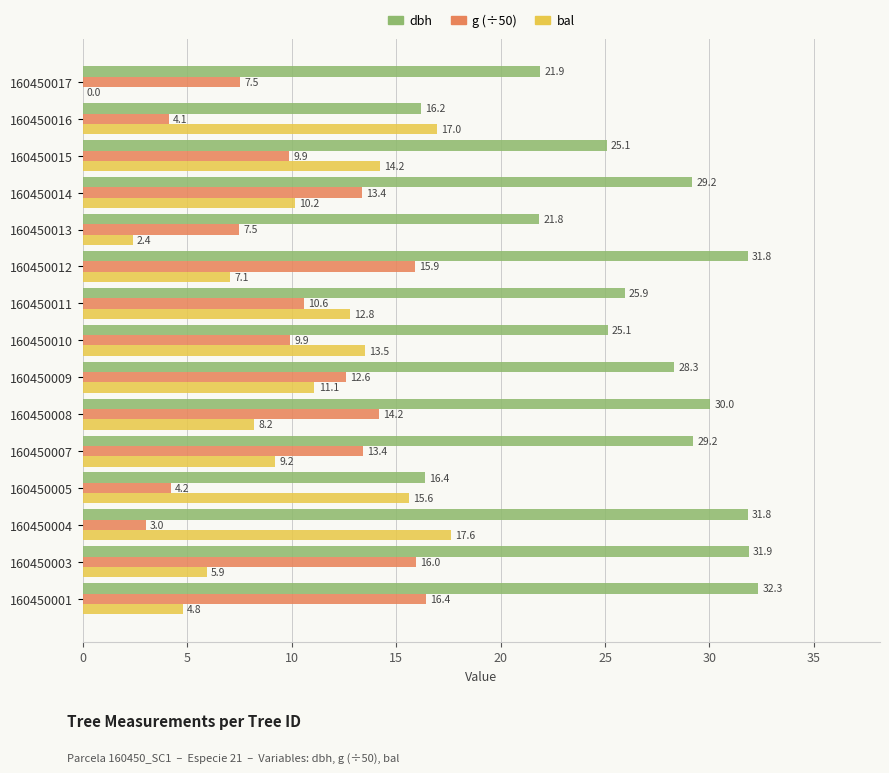

Which series has the largest total across all categories?

dbh